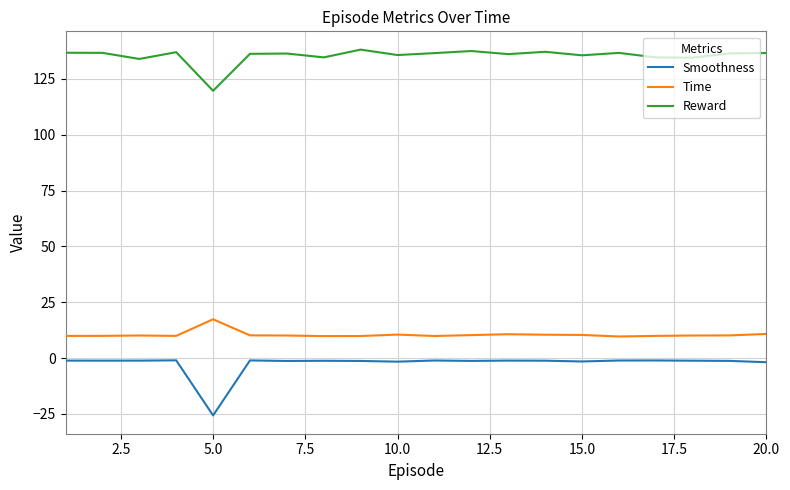

True or false: Reward and Time intersect in this chart.

False